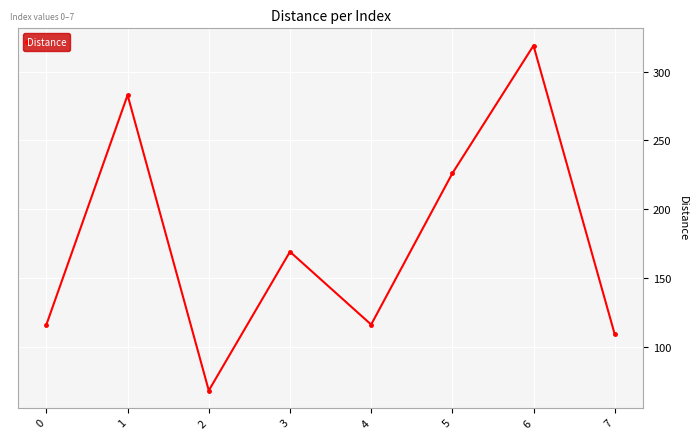

What is the value of the 6th point from the left?

226